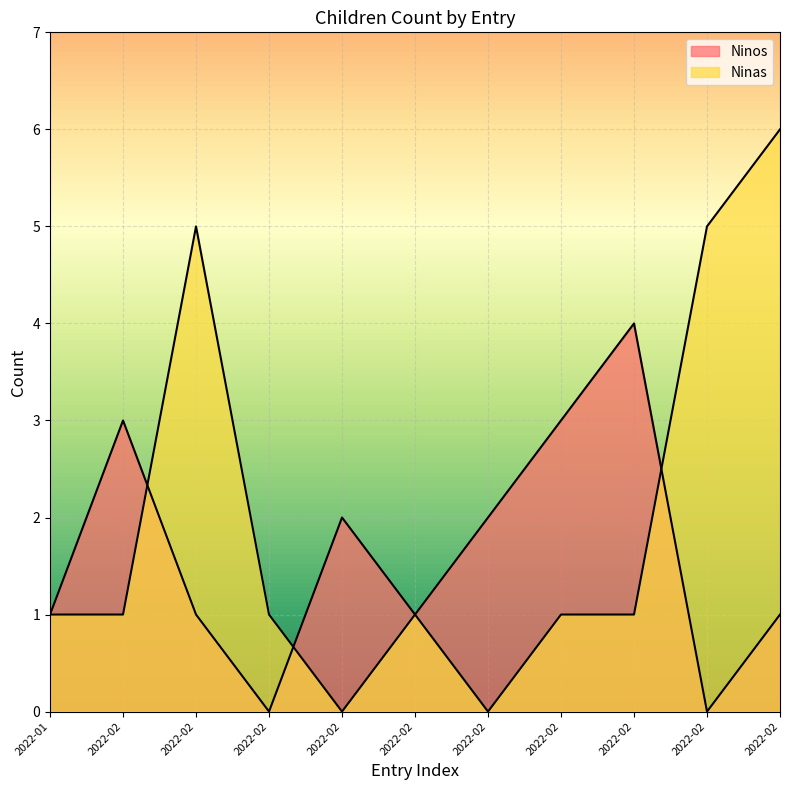

Where is Ninos nearest to the value 2?

2022-02